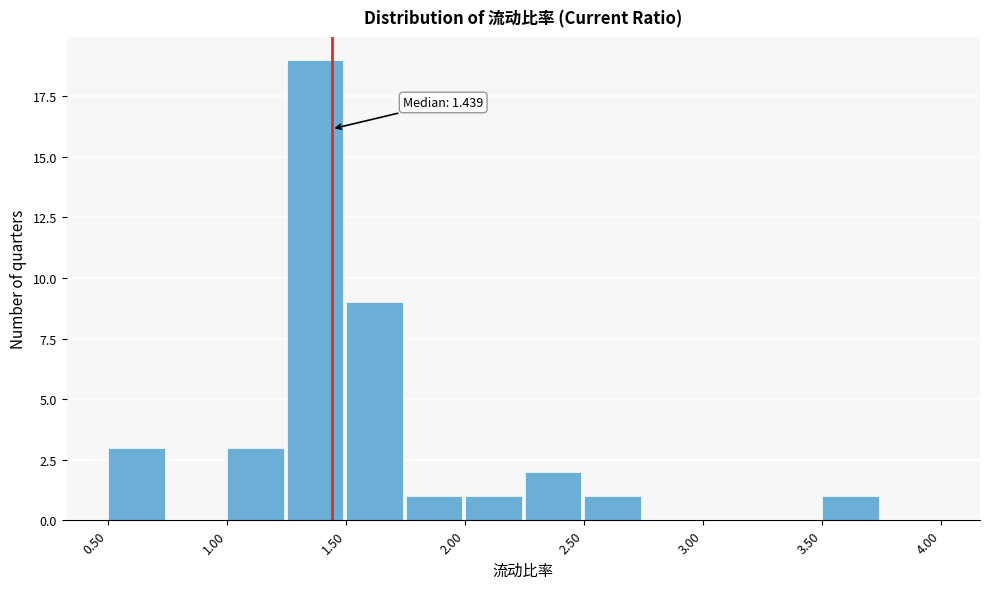

Which range on the x-axis has the tallest bar?

1.25 to 1.50